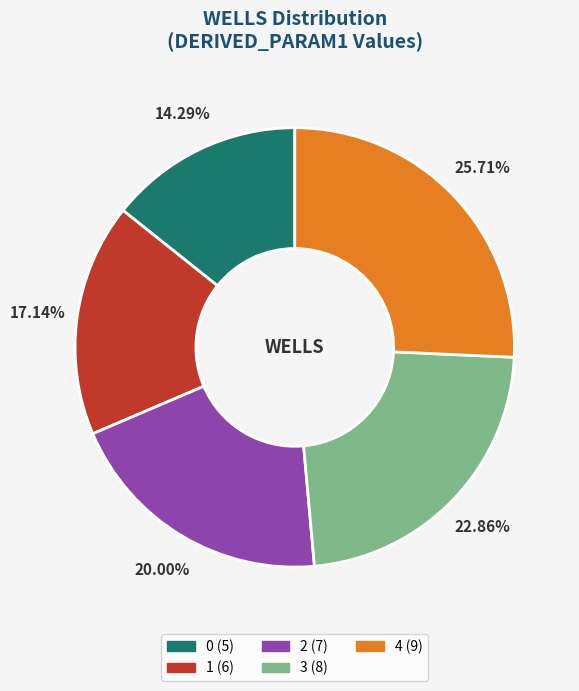

Rank the categories by value from lowest to highest.

0, 1, 2, 3, 4